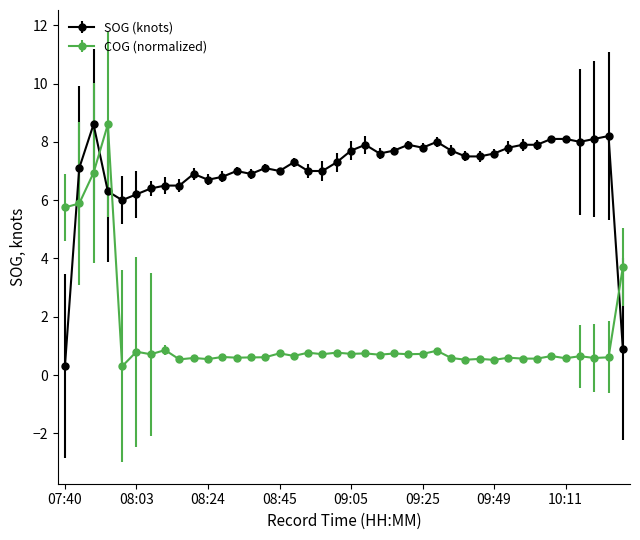

At how many categories does at least one series exceed 0?

40